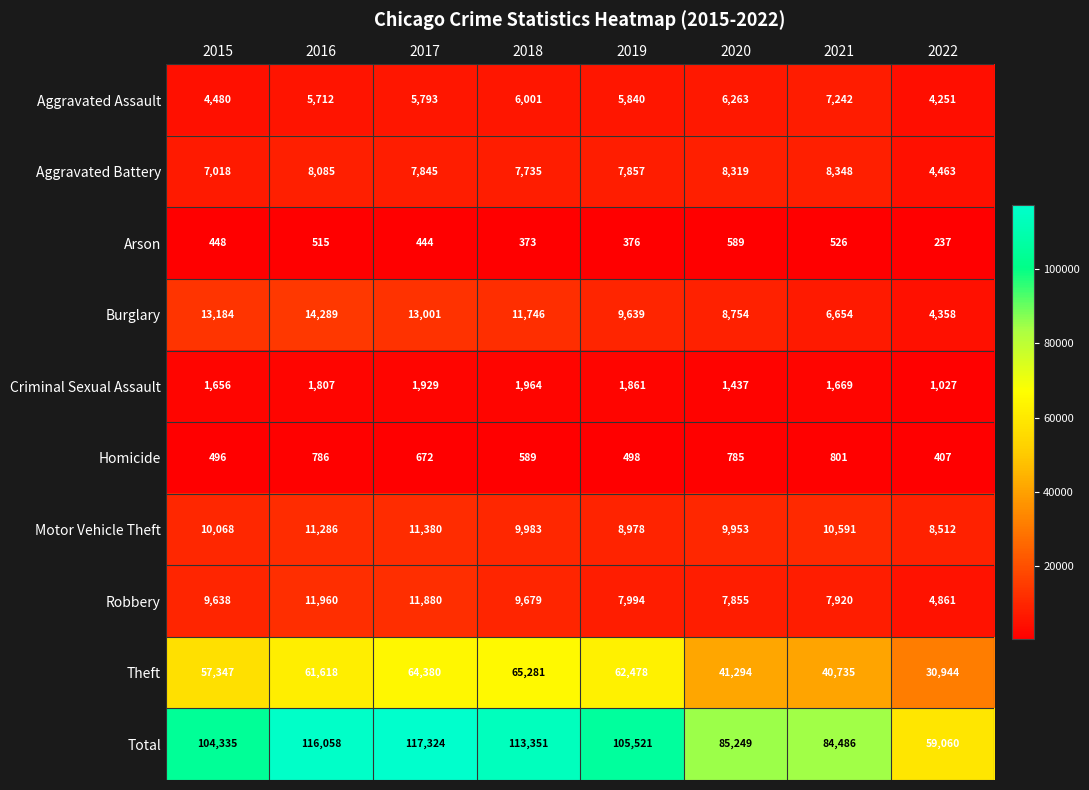

Rank the categories by Criminal Sexual Assault value from highest to lowest.

2018, 2017, 2019, 2016, 2021, 2015, 2020, 2022